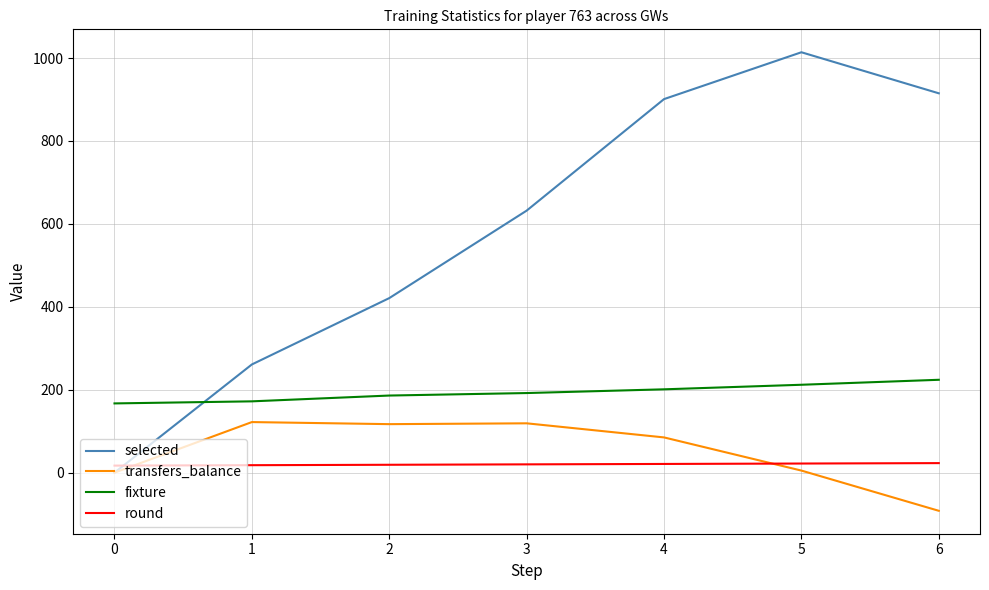

Which series has the widest spread of values?

selected